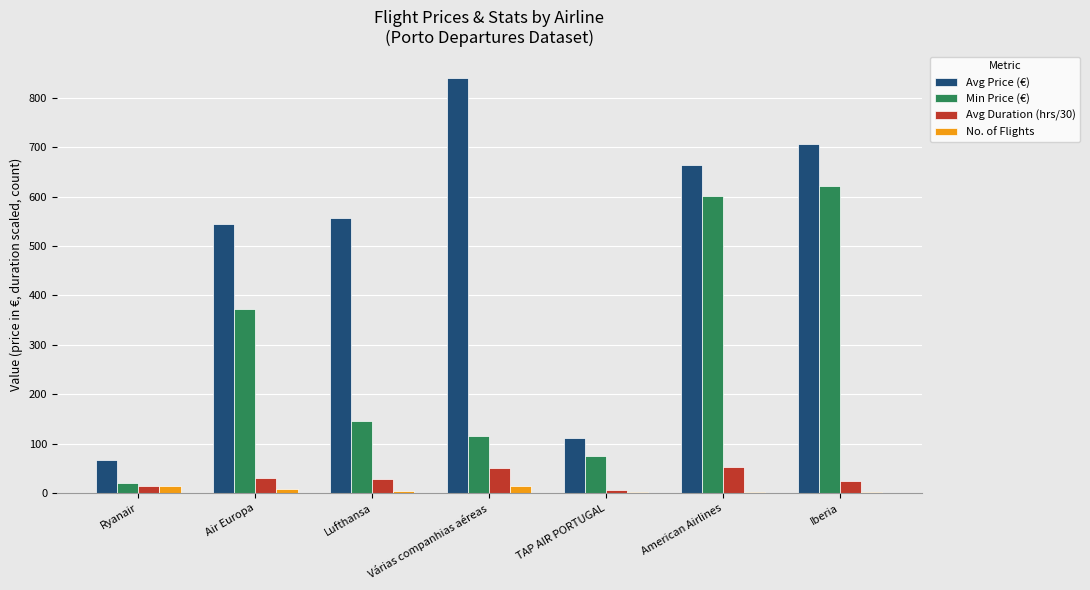

Are the bars horizontal?

No